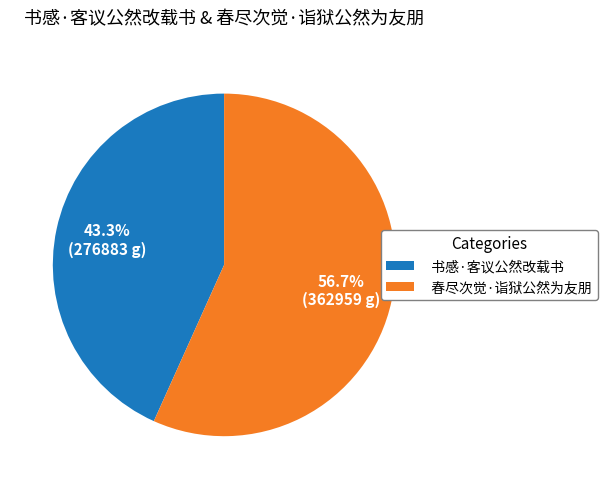

To the nearest percent, what portion does 春尽次觉·诣狱公然为友朋 represent?

57%